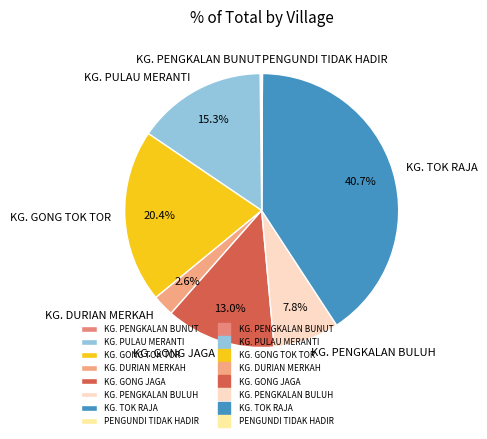

Is there a majority slice in this chart?

No